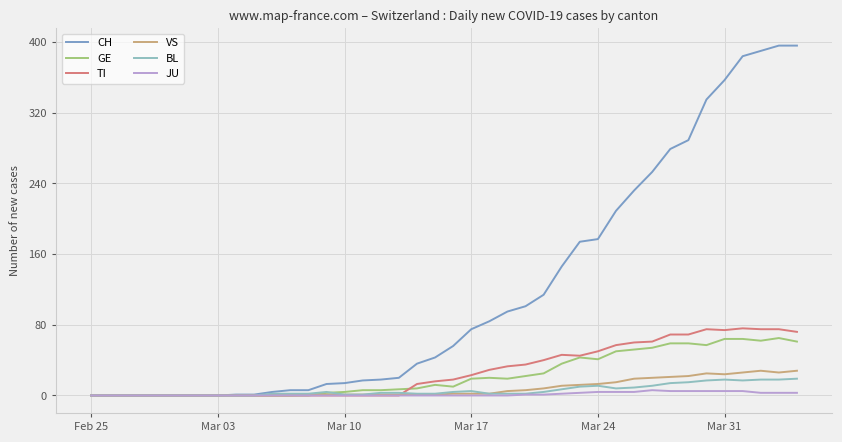

What is the difference between the second highest and minimum values in the BL series?

18